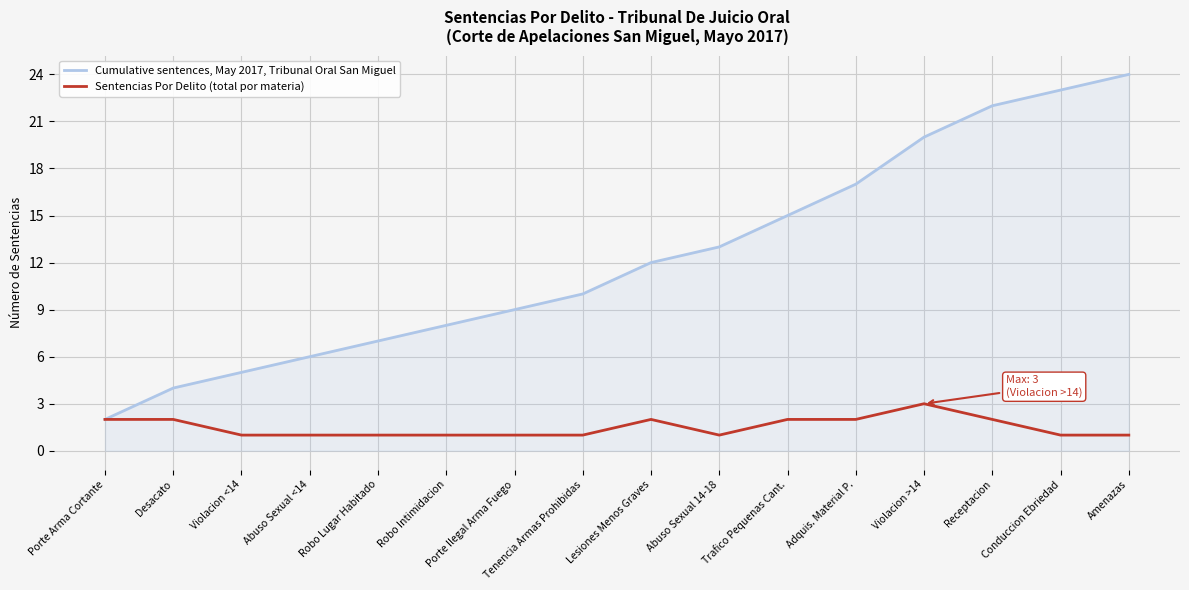

What is the sum of the Cumulative sentences, May 2017, Tribunal Oral San Miguel values at Lesiones Menos Graves and Trafico Pequenas Cant.?

27